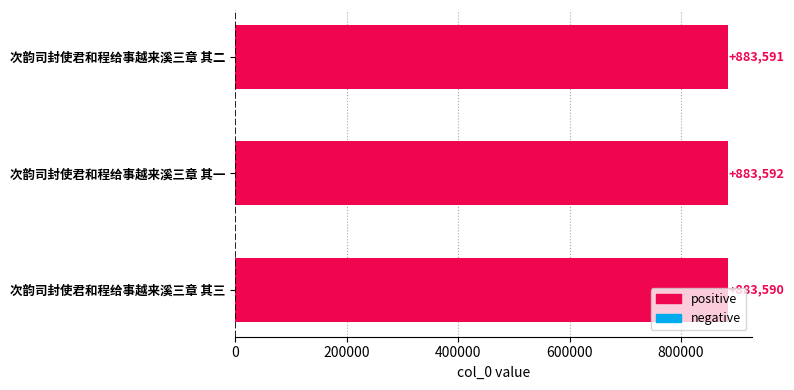

What is the ratio of the value at 次韵司封使君和程给事越来溪三章 其三 to the value at 次韵司封使君和程给事越来溪三章 其二?

1.0